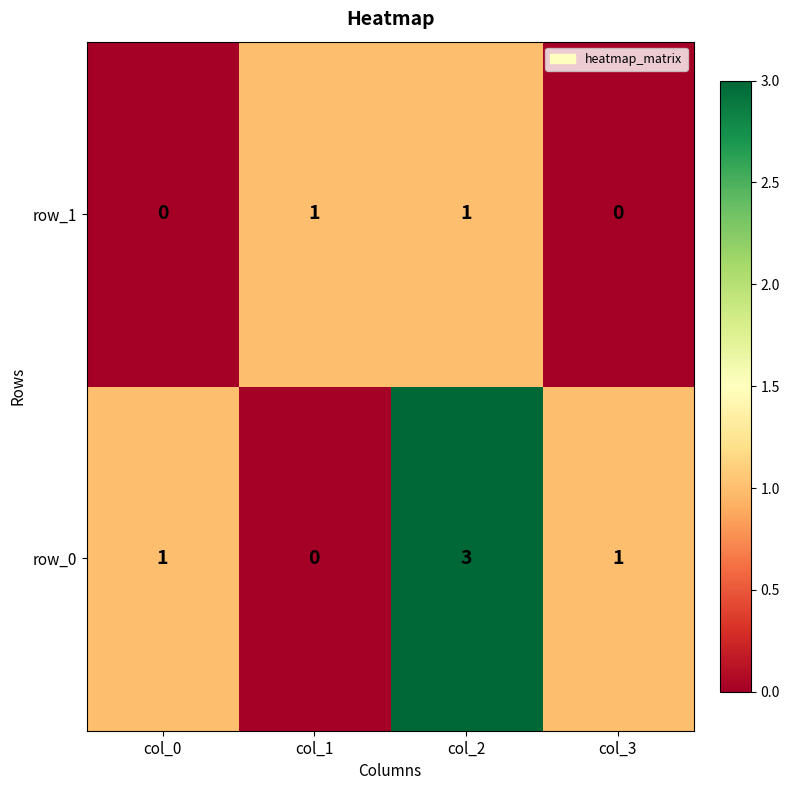

Reading right to left, transcribe all the data shown in this chart.

row_1: col_3=0	col_2=1	col_1=1	col_0=0
row_0: col_3=1	col_2=3	col_1=0	col_0=1